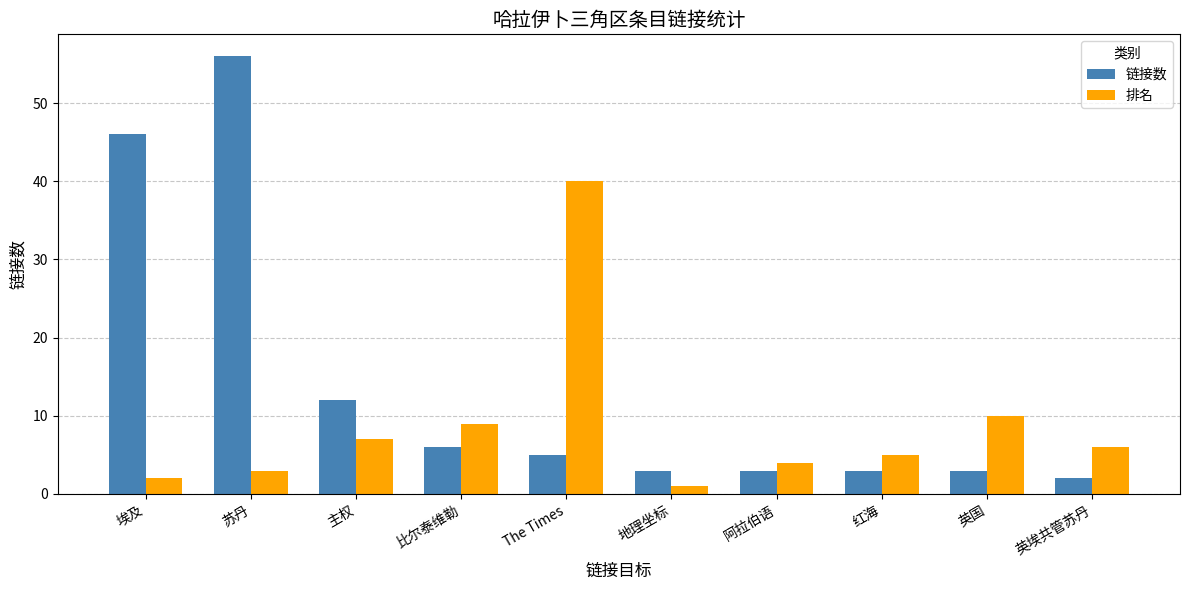

At 主权, list the series in order from smallest to largest.

排名, 链接数